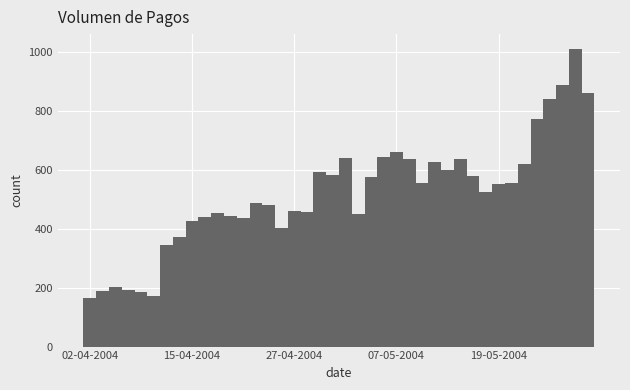

What is the smallest value displayed?

164